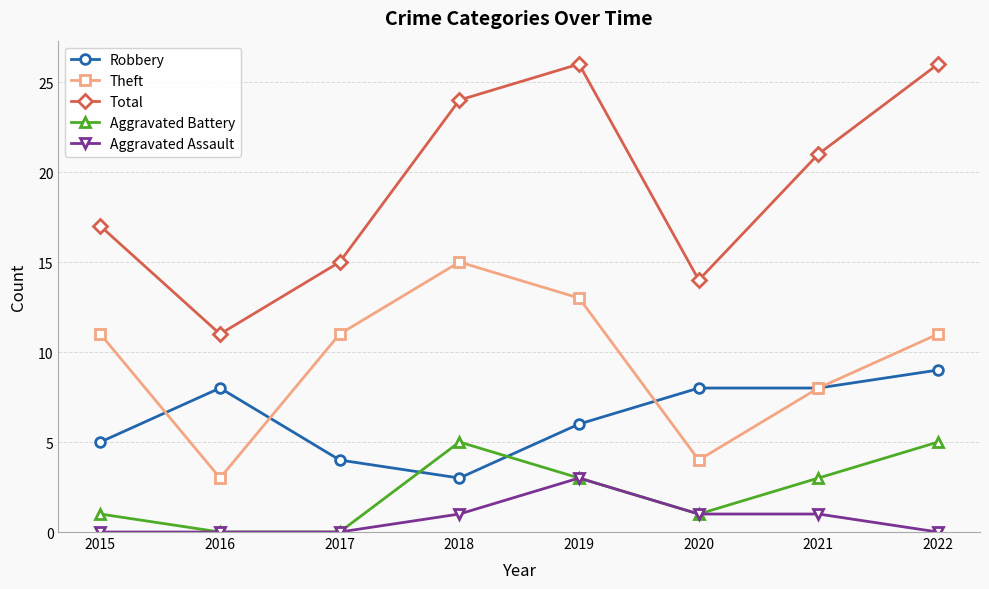

List the series in order of their peak value, highest first.

Total, Theft, Robbery, Aggravated Battery, Aggravated Assault